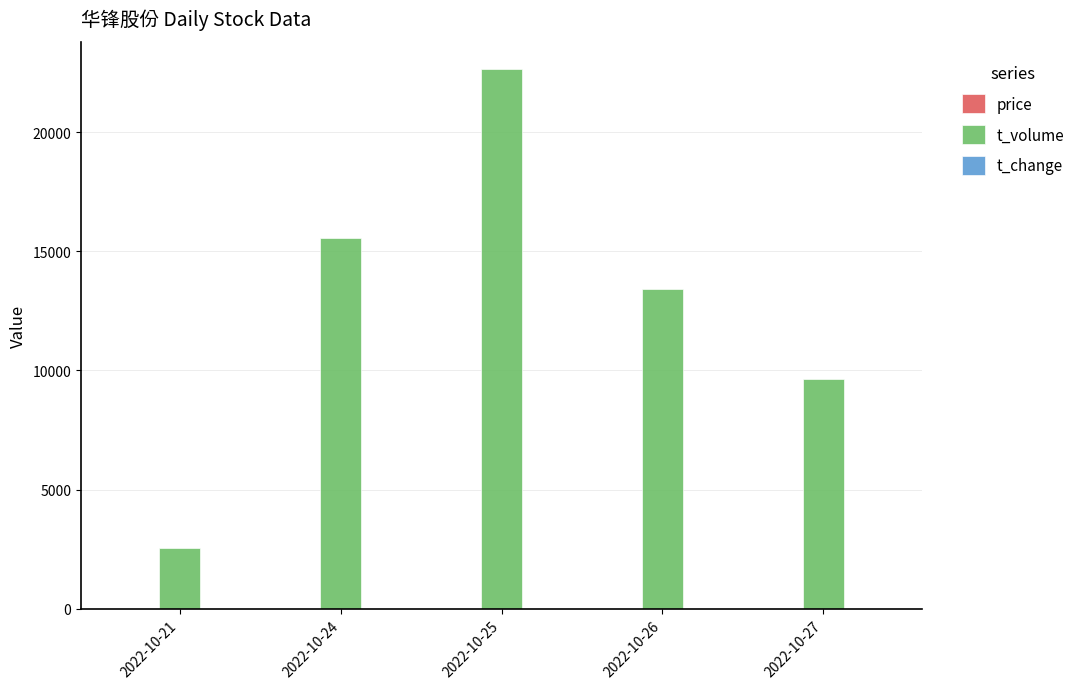

How many groups of bars are there?

5